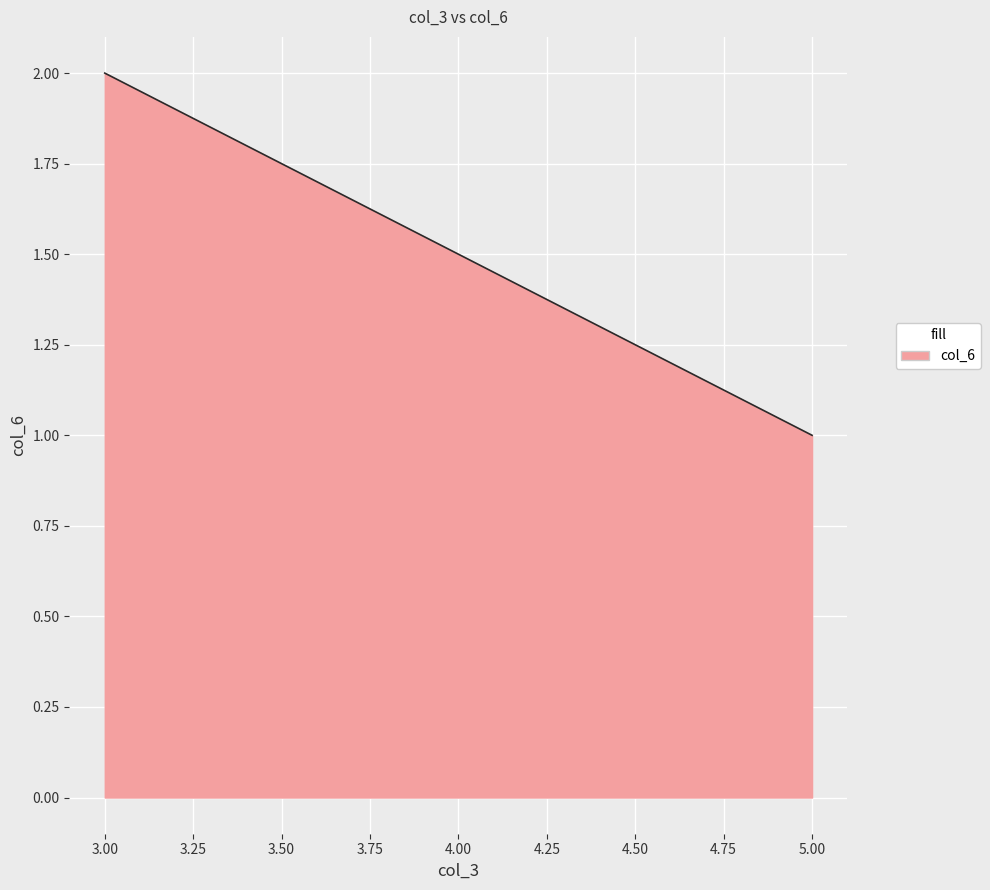

What is the value of the 1st point from the left?

2